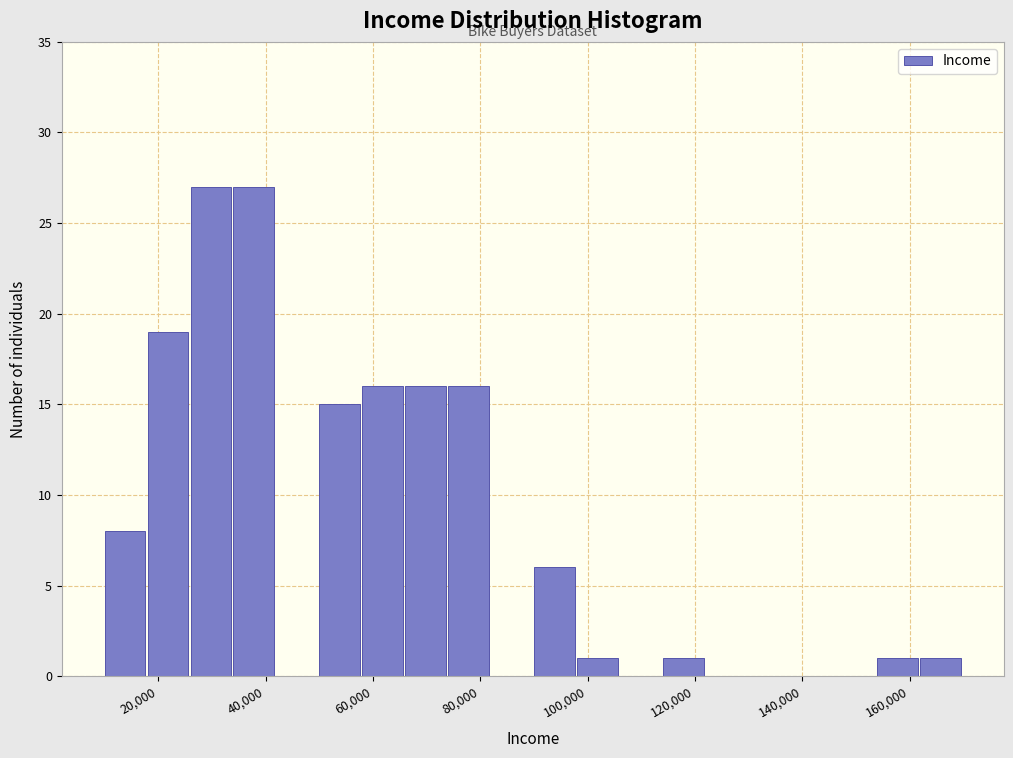

Reading left to right, transcribe this chart: for each bar, give the range it covers on the x-axis and its height. The values are not printed on the chart, so give them approximately, as read against the axis.

10000 to 18000: 8
18000 to 26000: 19
26000 to 34000: 27
34000 to 42000: 27
42000 to 50000: 0
50000 to 58000: 15
58000 to 66000: 16
66000 to 74000: 16
74000 to 82000: 16
82000 to 90000: 0
90000 to 98000: 6
98000 to 106000: 1
106000 to 114000: 0
114000 to 122000: 1
122000 to 130000: 0
130000 to 138000: 0
138000 to 146000: 0
146000 to 154000: 0
154000 to 162000: 1
162000 to 170000: 1